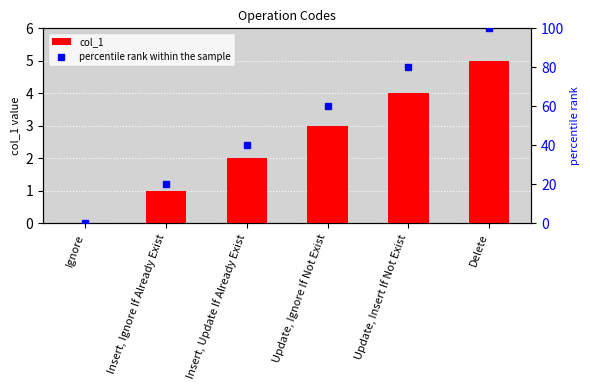

What are all the series names shown in the legend?

col_1, percentile rank within the sample